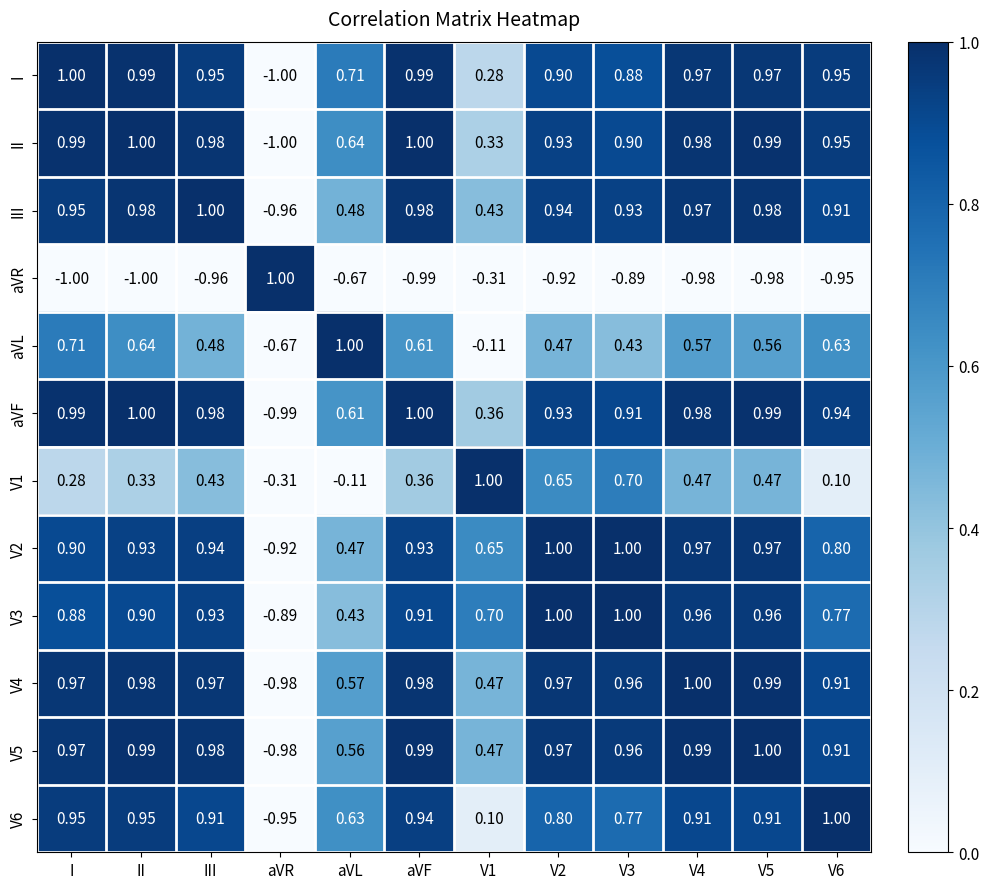

How many categories are shown in the chart?

12